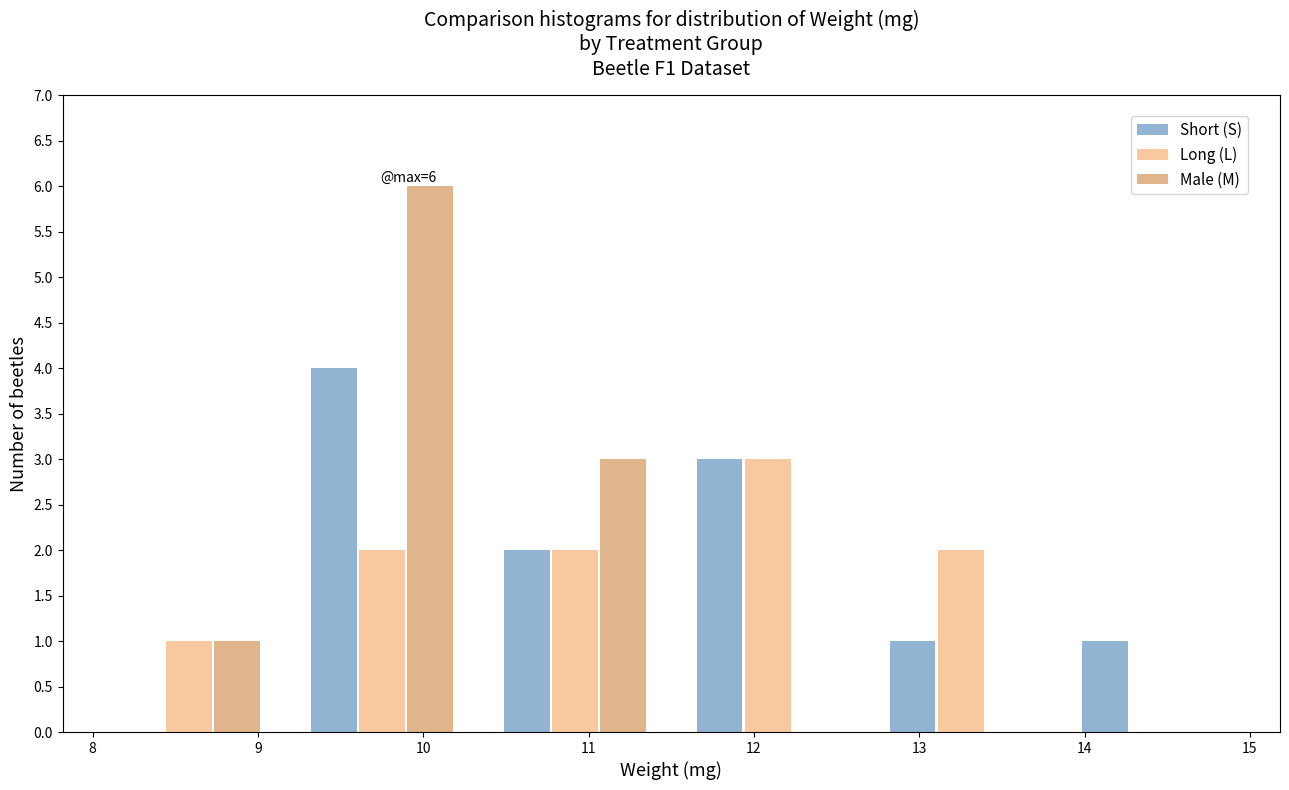

In the Long (L) series, which range on the x-axis has the tallest bar?

11.5 to 12.7